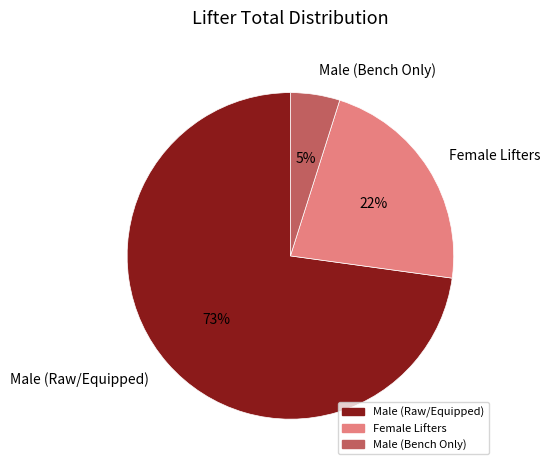

To the nearest percent, what is the average slice percentage?

33%